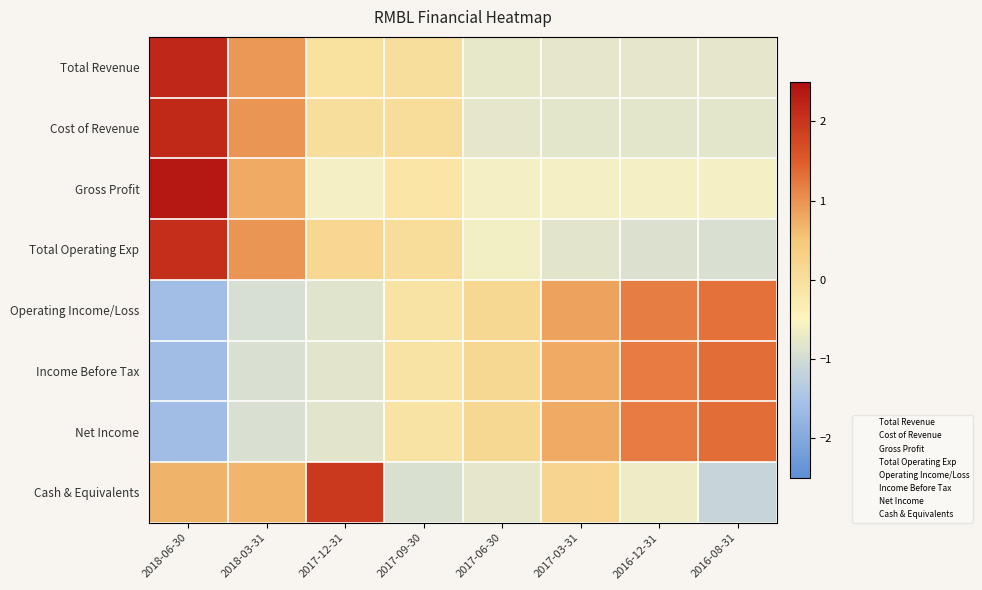

At how many categories does at least one series exceed 0?

8